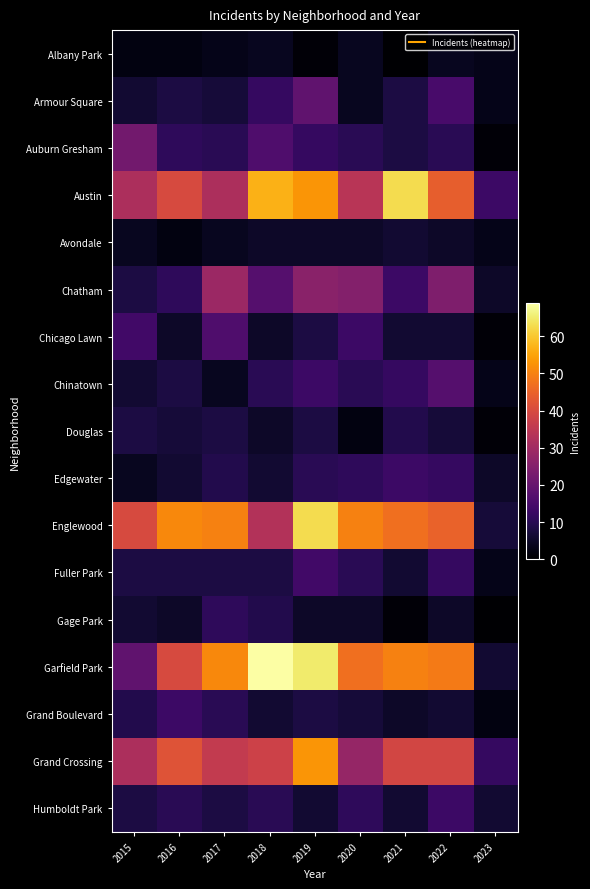

Reading left to right, transcribe all the data shown in this chart.

Albany Park: 2015=2	2016=2	2017=3	2018=4	2019=1	2020=4	2021=0	2022=4	2023=3
Armour Square: 2015=6	2016=8	2017=7	2018=12	2019=19	2020=4	2021=8	2022=15	2023=3
Auburn Gresham: 2015=22	2016=11	2017=10	2018=16	2019=12	2020=10	2021=8	2022=10	2023=1
Austin: 2015=32	2016=40	2017=32	2018=57	2019=53	2020=34	2021=63	2022=44	2023=13
Avondale: 2015=4	2016=2	2017=4	2018=5	2019=5	2020=5	2021=6	2022=5	2023=3
Chatham: 2015=8	2016=11	2017=29	2018=17	2019=26	2020=25	2021=13	2022=24	2023=5
Chicago Lawn: 2015=14	2016=5	2017=16	2018=5	2019=8	2020=13	2021=6	2022=6	2023=1
Chinatown: 2015=6	2016=8	2017=4	2018=10	2019=13	2020=10	2021=12	2022=17	2023=3
Douglas: 2015=8	2016=7	2017=8	2018=5	2019=8	2020=2	2021=9	2022=7	2023=1
Edgewater: 2015=4	2016=6	2017=9	2018=6	2019=10	2020=11	2021=13	2022=12	2023=5
Englewood: 2015=40	2016=51	2017=50	2018=33	2019=63	2020=50	2021=47	2022=45	2023=7
Fuller Park: 2015=8	2016=8	2017=8	2018=8	2019=14	2020=10	2021=6	2022=12	2023=3
Gage Park: 2015=6	2016=5	2017=11	2018=9	2019=5	2020=5	2021=1	2022=5	2023=0
Garfield Park: 2015=19	2016=40	2017=51	2018=69	2019=65	2020=47	2021=50	2022=49	2023=6
Grand Boulevard: 2015=9	2016=13	2017=10	2018=6	2019=8	2020=7	2021=5	2022=6	2023=2
Grand Crossing: 2015=32	2016=42	2017=36	2018=38	2019=53	2020=28	2021=39	2022=39	2023=12
Humboldt Park: 2015=8	2016=10	2017=8	2018=10	2019=6	2020=11	2021=6	2022=13	2023=6